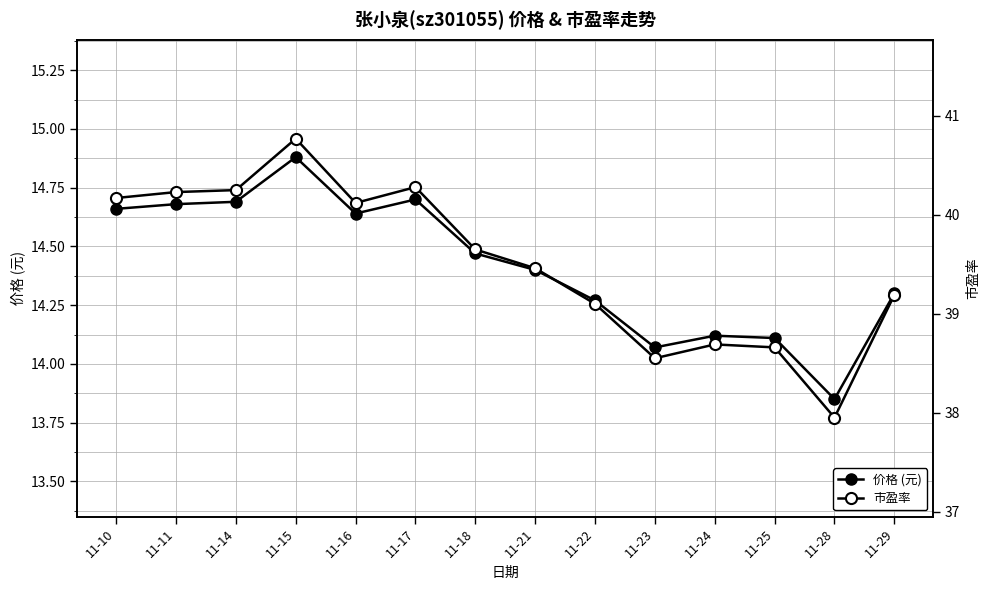

Rank the series at 11-10 from lowest to highest value.

价格 (元), 市盈率